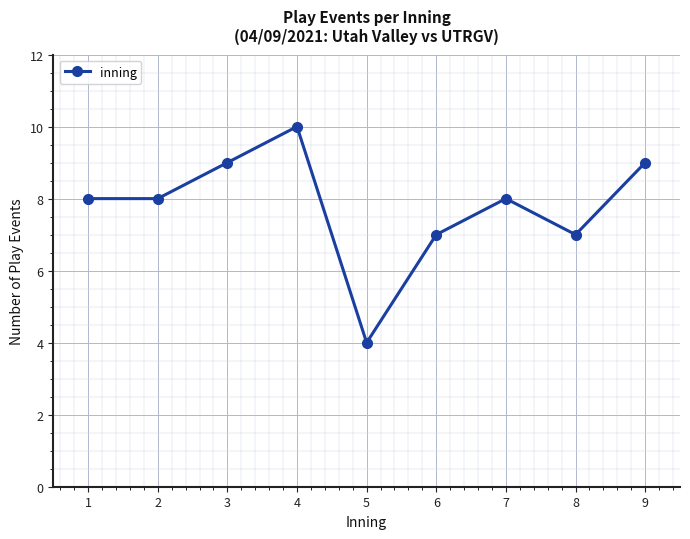

Count the number of data series in this chart.

1